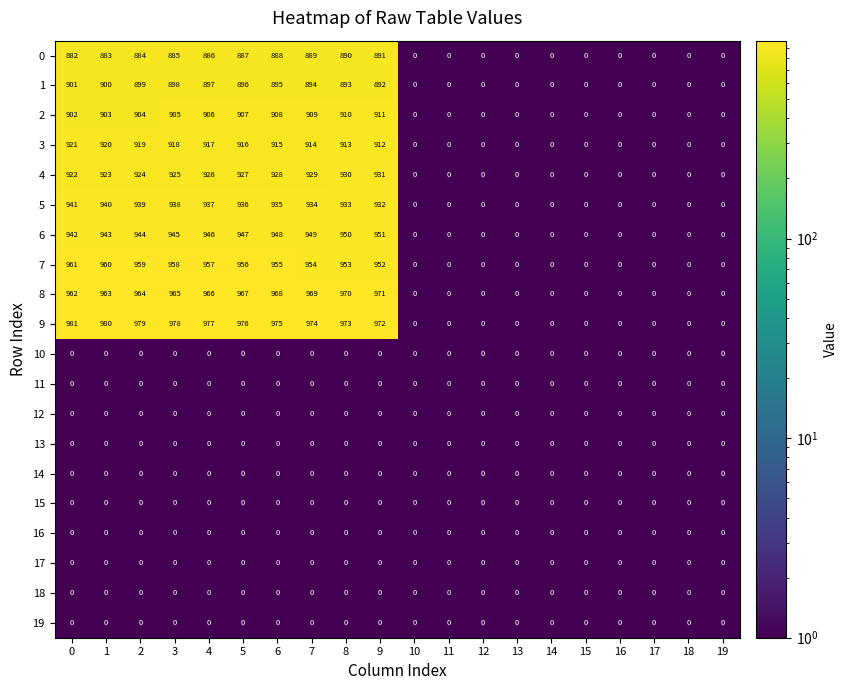

At how many categories does at least one series exceed 231?

10